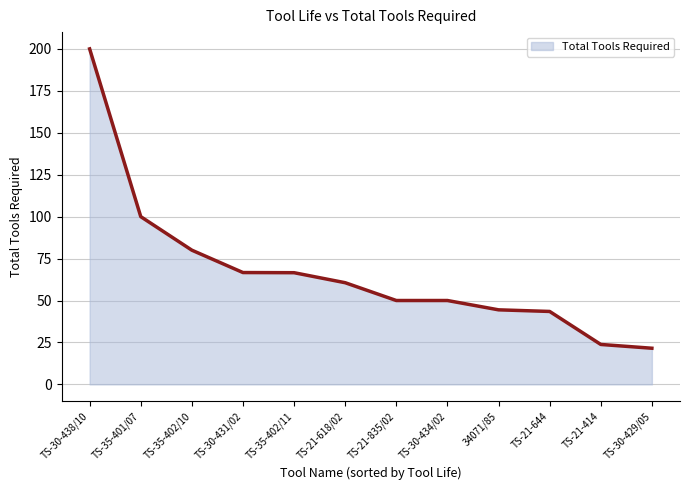

What is the change in value from TS-30-438/10 to TS-35-402/10?

-120.0